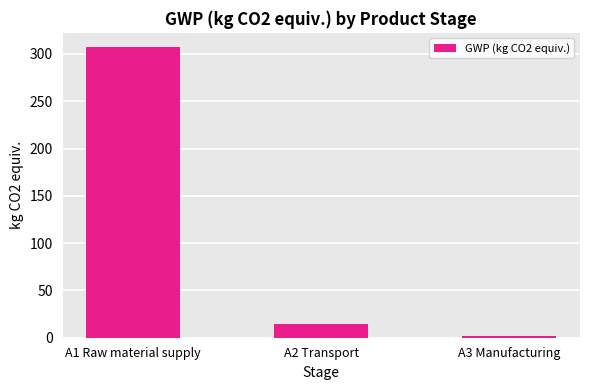

At which label does the data first exceed 14?

A1 Raw material supply